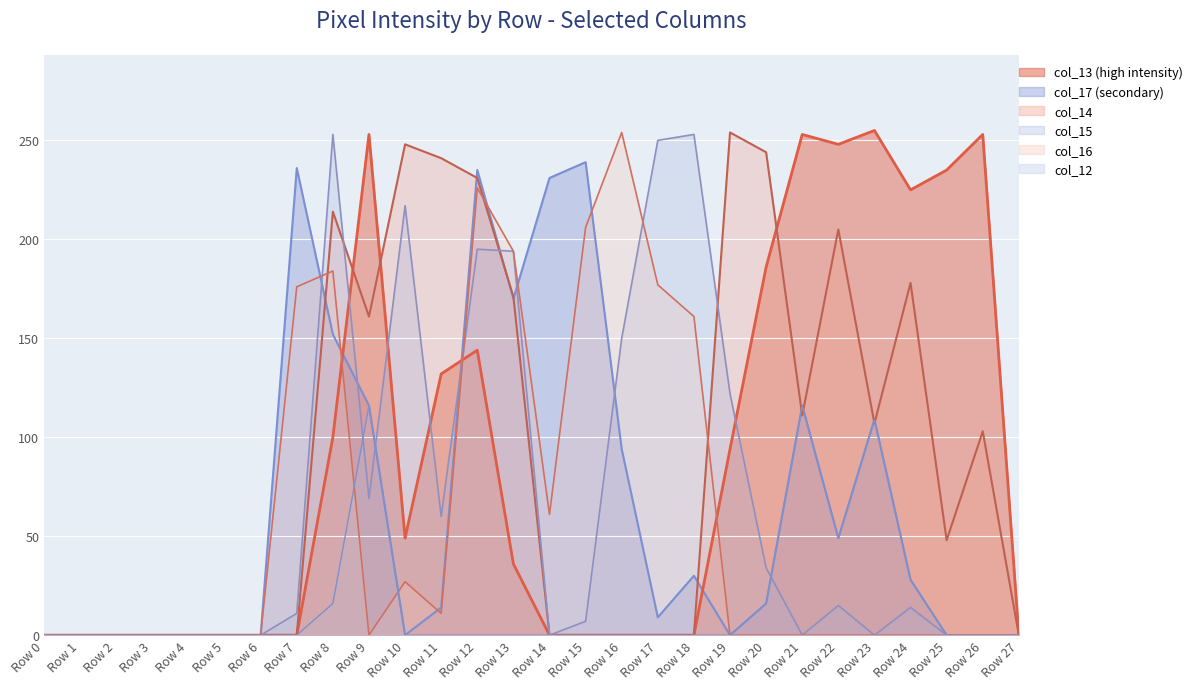

At which category does the chart reach its minimum across all series?

Row 0